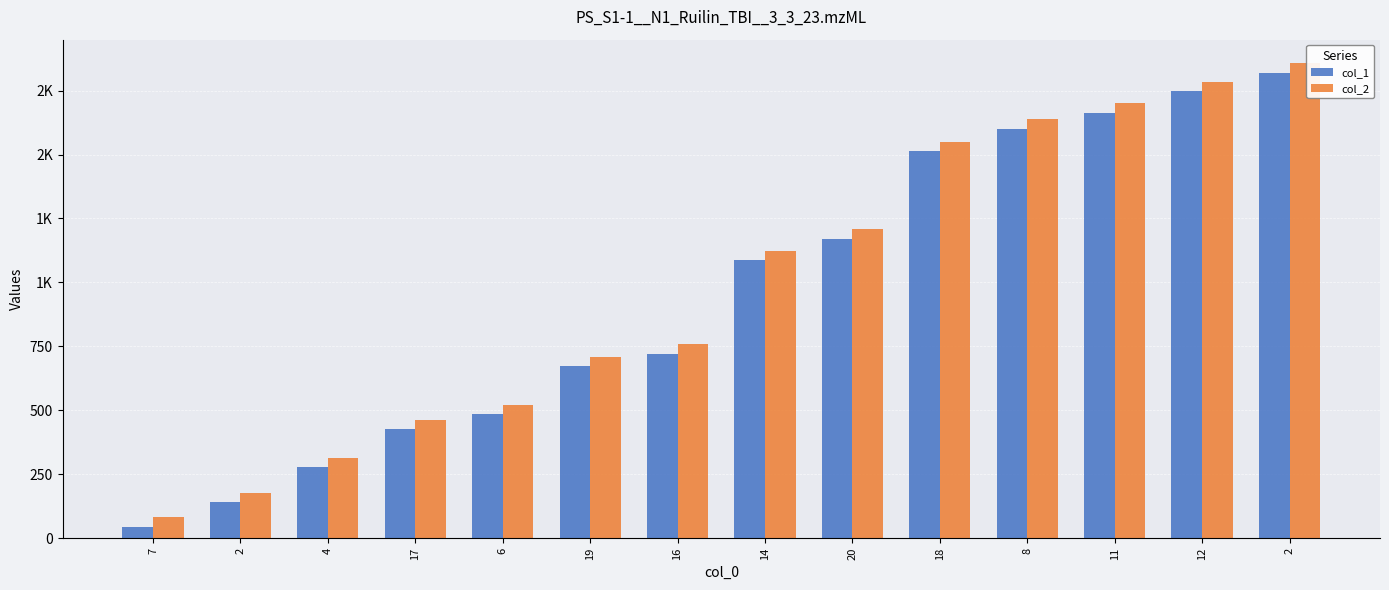

What are all the series names shown in the legend?

col_1, col_2